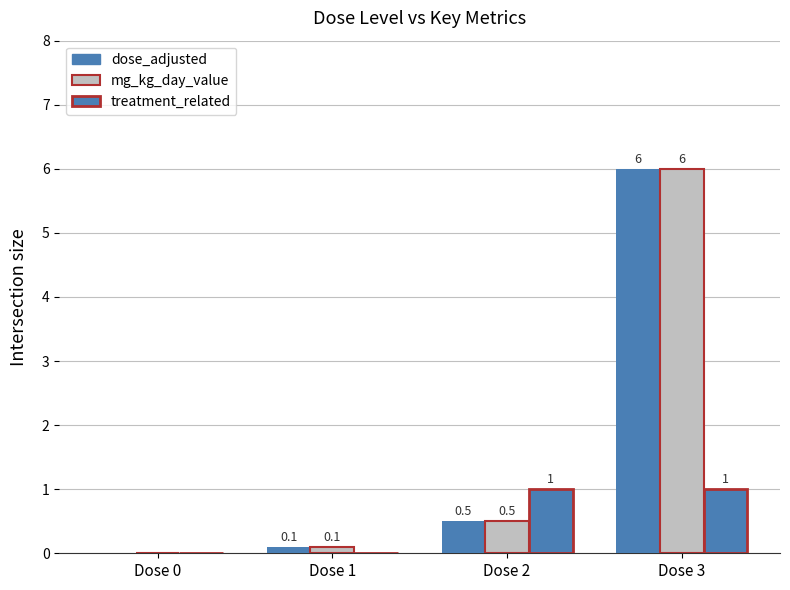

How many groups of bars are there?

4